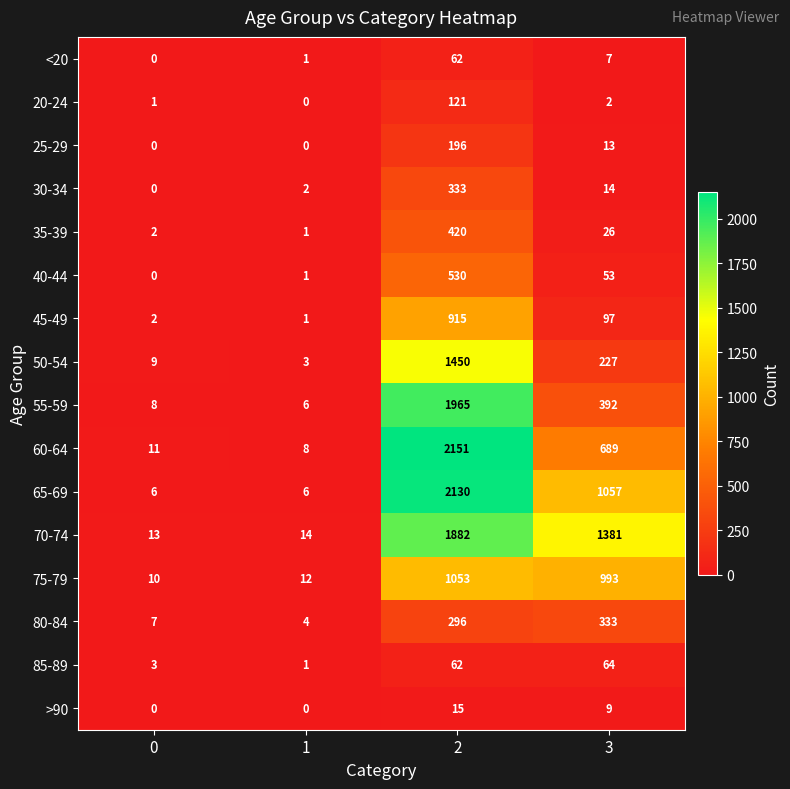

How many distinct data groups are displayed?

16